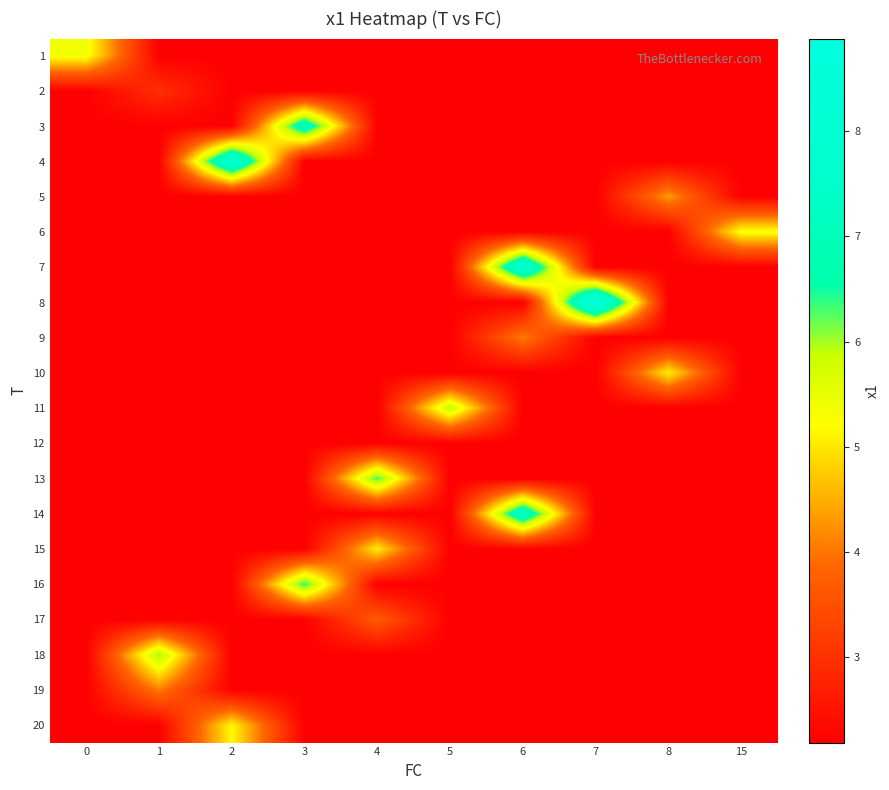

Reading left to right, transcribe all the data shown in this chart.

row_0: 0=5.4	1=2.2	2=2.2	3=2.2	4=2.2	5=2.2	6=2.2	7=2.2	8=2.2	15=2.2
row_1: 0=2.2	1=3.0	2=2.2	3=2.2	4=2.2	5=2.2	6=2.2	7=2.2	8=2.2	15=2.2
row_2: 0=2.2	1=2.2	2=2.2	3=7.3	4=2.2	5=2.2	6=2.2	7=2.2	8=2.2	15=2.2
row_3: 0=2.2	1=2.2	2=8.2	3=2.2	4=2.2	5=2.2	6=2.2	7=2.2	8=2.2	15=2.2
row_4: 0=2.2	1=2.2	2=2.2	3=2.2	4=2.2	5=2.2	6=2.2	7=2.2	8=4.4	15=2.2
row_5: 0=2.2	1=2.2	2=2.2	3=2.2	4=2.2	5=2.2	6=2.2	7=2.2	8=2.2	15=5.3
row_6: 0=2.2	1=2.2	2=2.2	3=2.2	4=2.2	5=2.2	6=8.1	7=2.2	8=2.2	15=2.2
row_7: 0=2.2	1=2.2	2=2.2	3=2.2	4=2.2	5=2.2	6=2.2	7=8.9	8=2.2	15=2.2
row_8: 0=2.2	1=2.2	2=2.2	3=2.2	4=2.2	5=2.2	6=4.1	7=2.2	8=2.2	15=2.2
row_9: 0=2.2	1=2.2	2=2.2	3=2.2	4=2.2	5=2.2	6=2.2	7=2.2	8=5.1	15=2.2
row_10: 0=2.2	1=2.2	2=2.2	3=2.2	4=2.2	5=5.9	6=2.2	7=2.2	8=2.2	15=2.2
row_11: 0=2.2	1=2.2	2=2.2	3=2.2	4=2.2	5=2.2	6=2.2	7=2.2	8=2.2	15=2.2
row_12: 0=2.2	1=2.2	2=2.2	3=2.2	4=6.4	5=2.2	6=2.2	7=2.2	8=2.2	15=2.2
row_13: 0=2.2	1=2.2	2=2.2	3=2.2	4=2.2	5=2.2	6=7.5	7=2.2	8=2.2	15=2.2
row_14: 0=2.2	1=2.2	2=2.2	3=2.2	4=5.1	5=2.2	6=2.2	7=2.2	8=2.2	15=2.2
row_15: 0=2.2	1=2.2	2=2.2	3=6.5	4=2.2	5=2.2	6=2.2	7=2.2	8=2.2	15=2.2
row_16: 0=2.2	1=2.2	2=2.2	3=2.2	4=3.7	5=2.2	6=2.2	7=2.2	8=2.2	15=2.2
row_17: 0=2.2	1=6.0	2=2.2	3=2.2	4=2.2	5=2.2	6=2.2	7=2.2	8=2.2	15=2.2
row_18: 0=2.2	1=4.1	2=2.2	3=2.2	4=2.2	5=2.2	6=2.2	7=2.2	8=2.2	15=2.2
row_19: 0=2.2	1=2.2	2=5.2	3=2.2	4=2.2	5=2.2	6=2.2	7=2.2	8=2.2	15=2.2